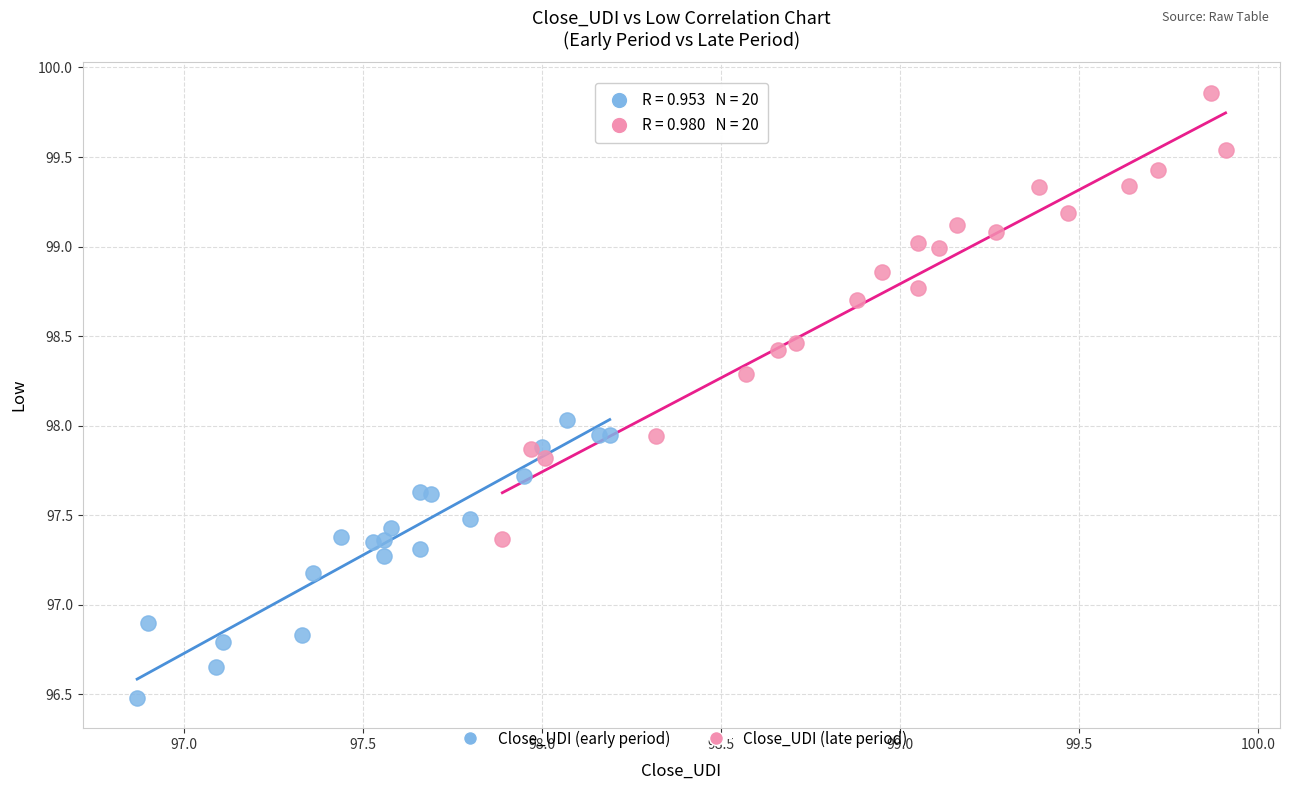

Which series contains the highest Y value?

Close_UDI (late period)